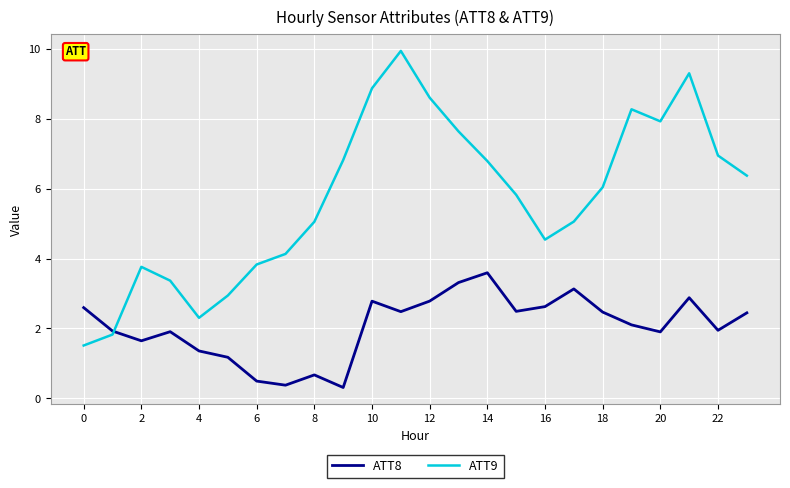

Rank the series by their maximum value, from highest to lowest.

ATT9, ATT8